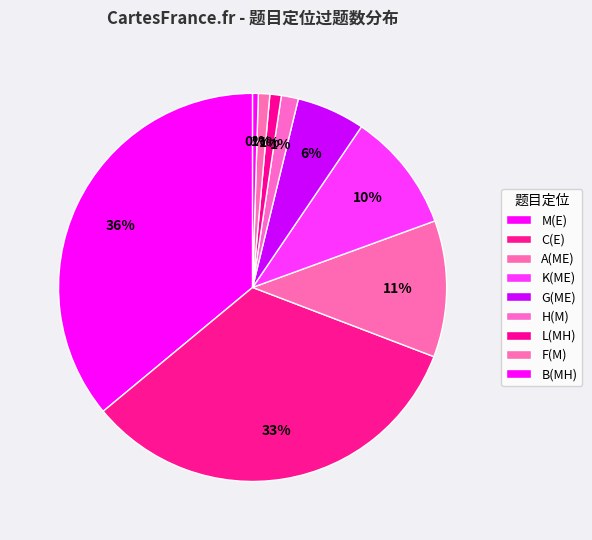

How many segments does this pie chart have?

9